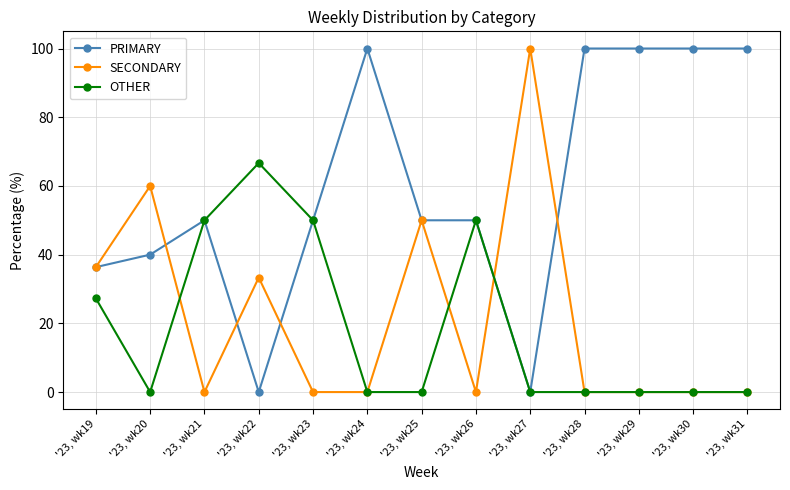

What is the spread (max minus min) of values at '23, wk24?

100.0